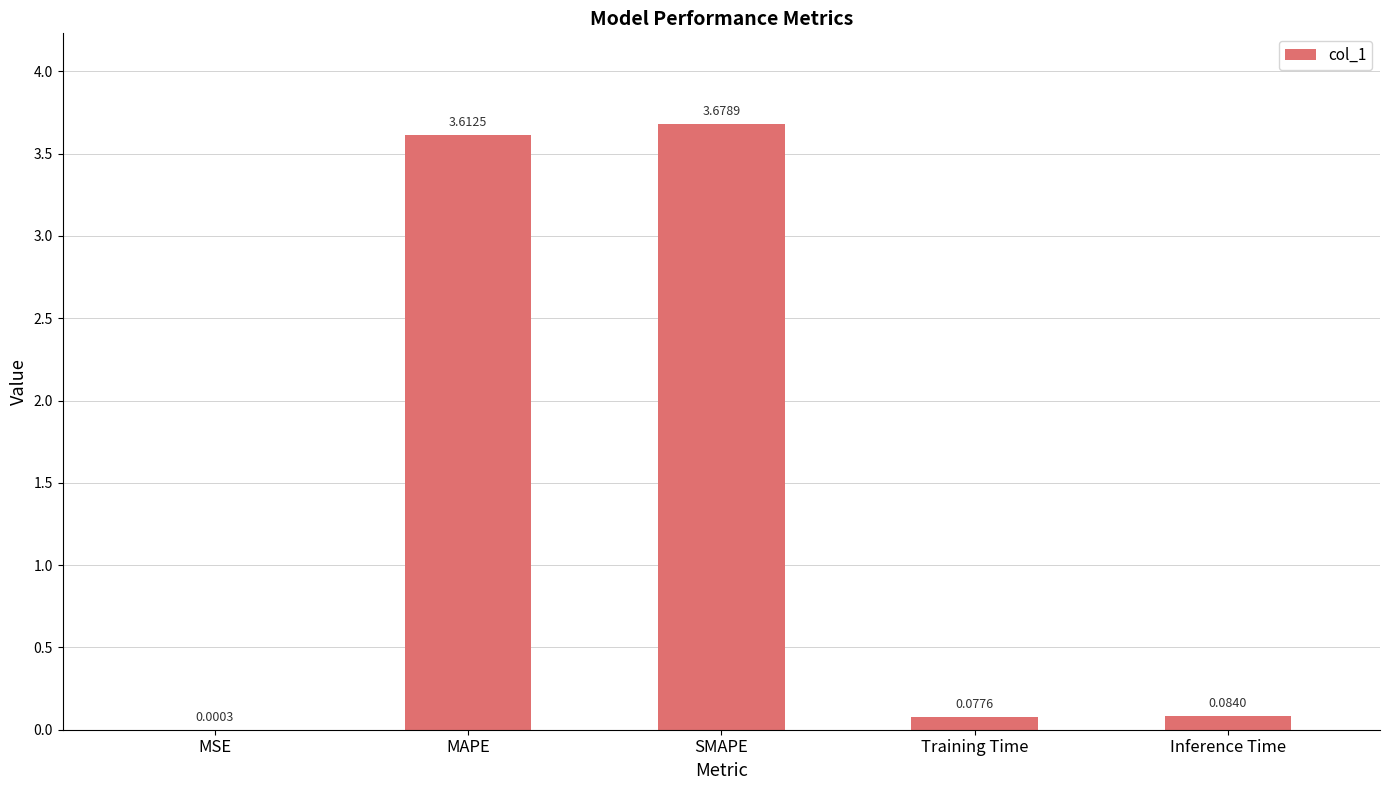

What is the change in value from MSE to Training Time?

+0.1